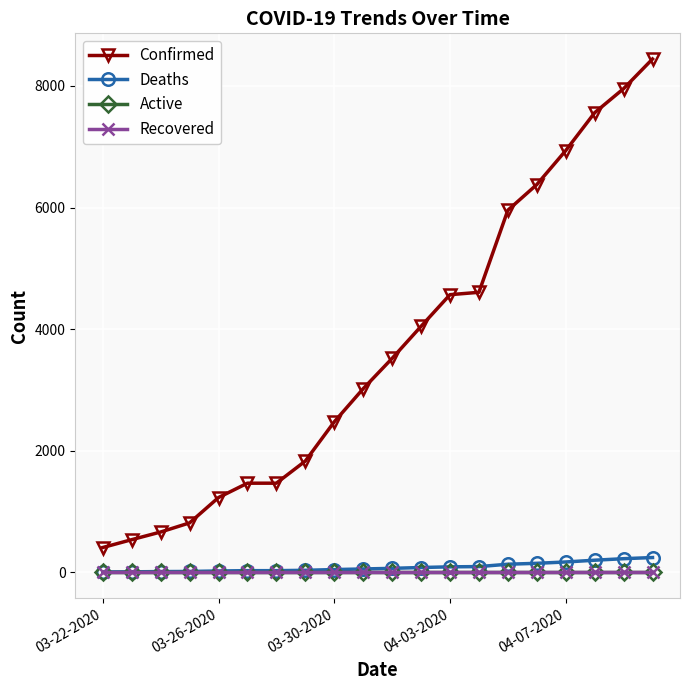

Which series has the largest total across all categories?

Confirmed